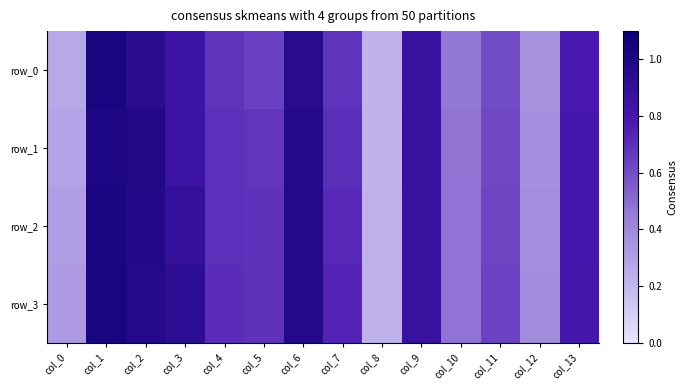

What is the total value across all series at col_9?

3.5